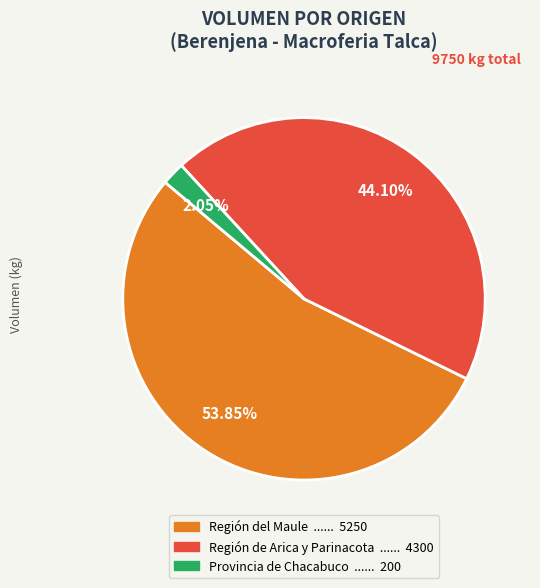

Is there any slice that represents more than half of the pie?

Yes